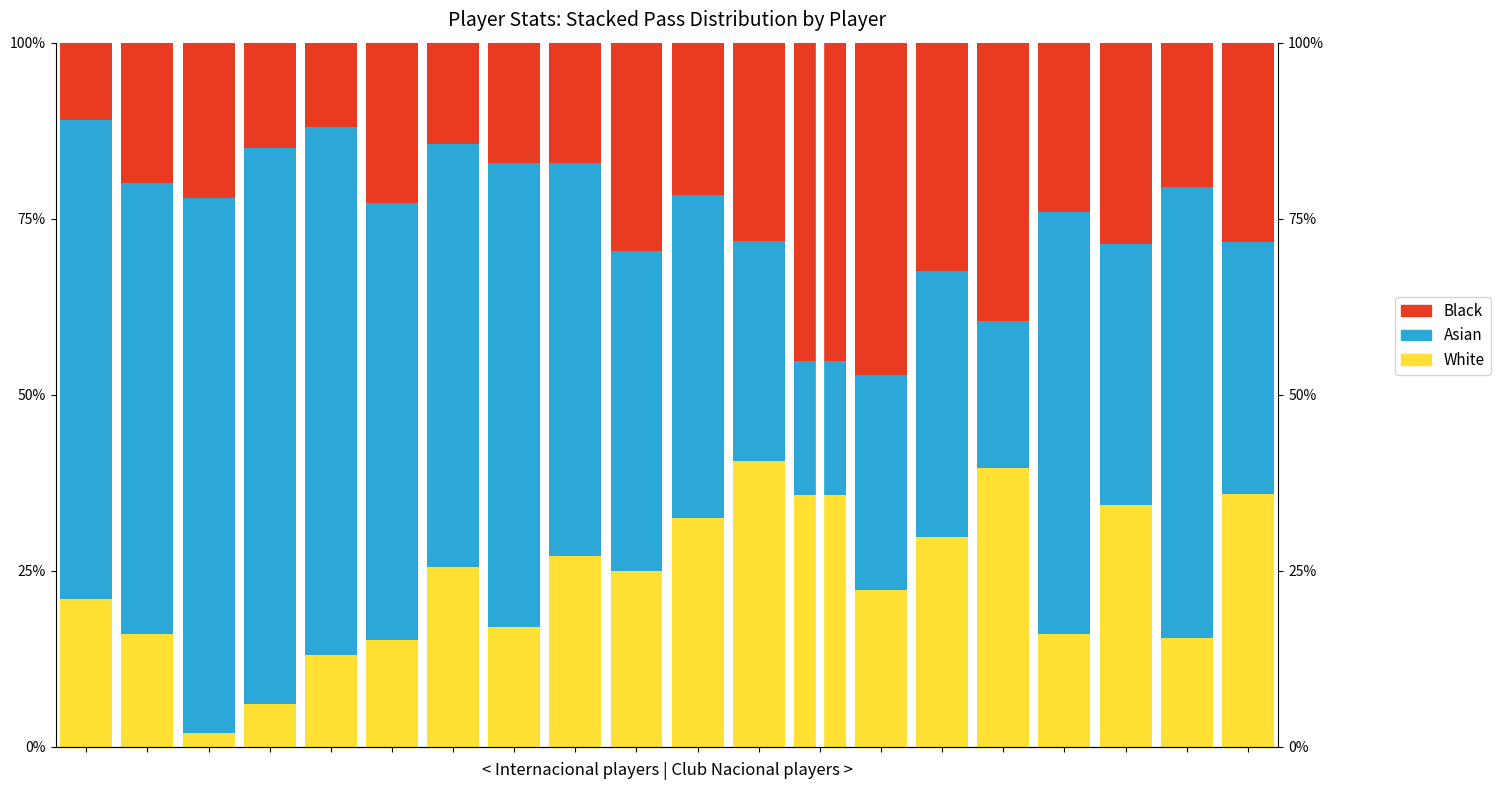

What is the difference between the maximum and minimum values in the White series?

38.6